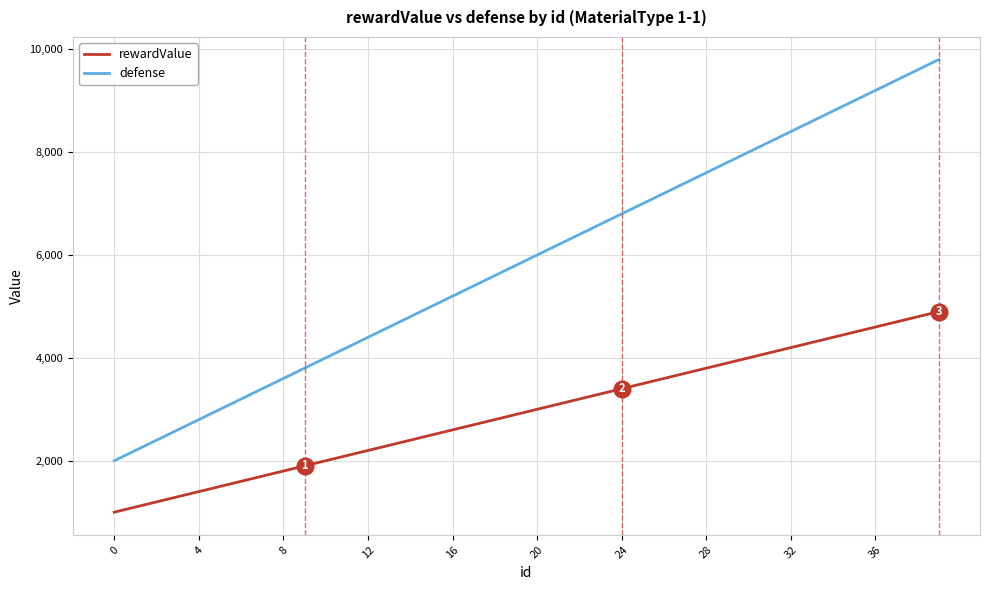

How many lines are shown in the chart?

2